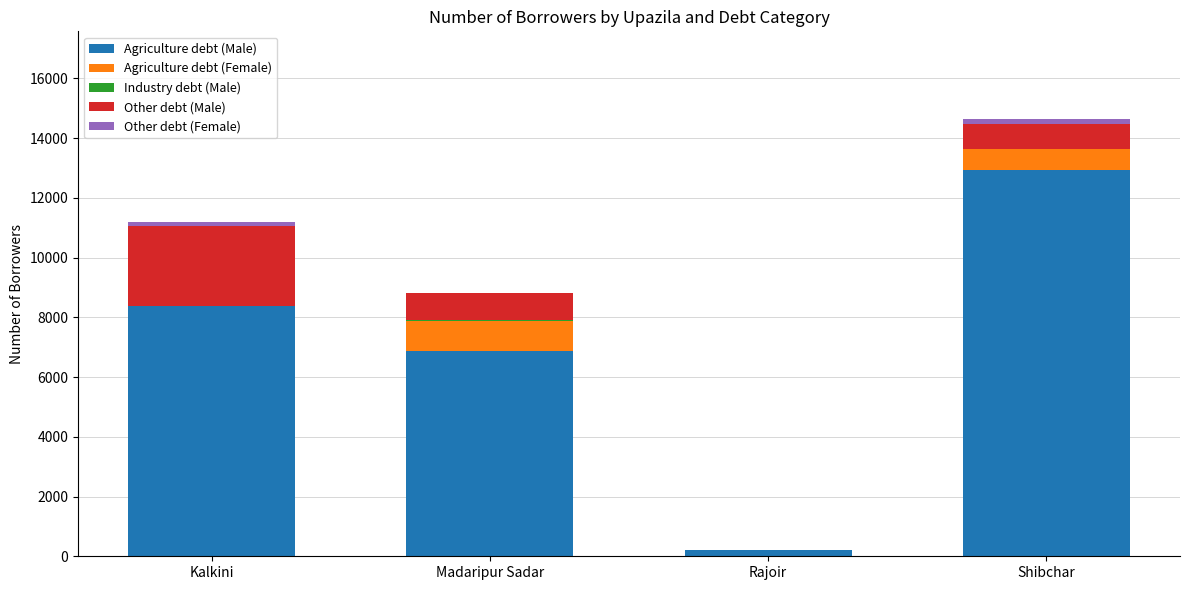

True or false: Agriculture debt (Male) has a value of 8362 at Kalkini.

True